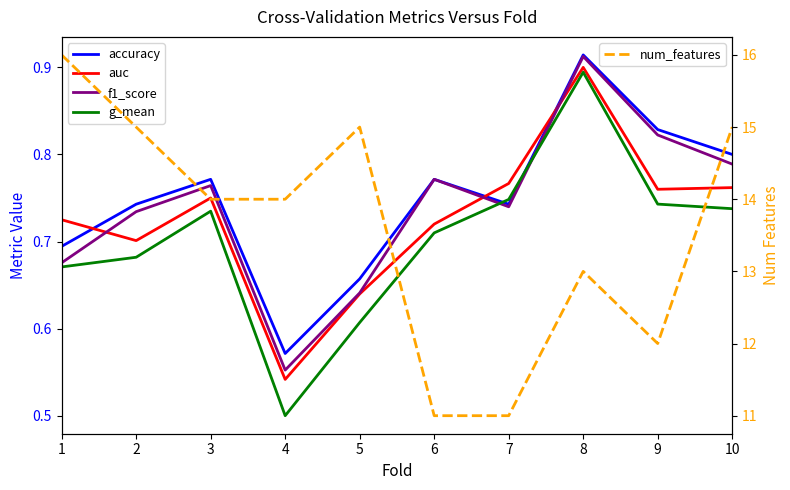

What is the total value across all series at 8?

16.6